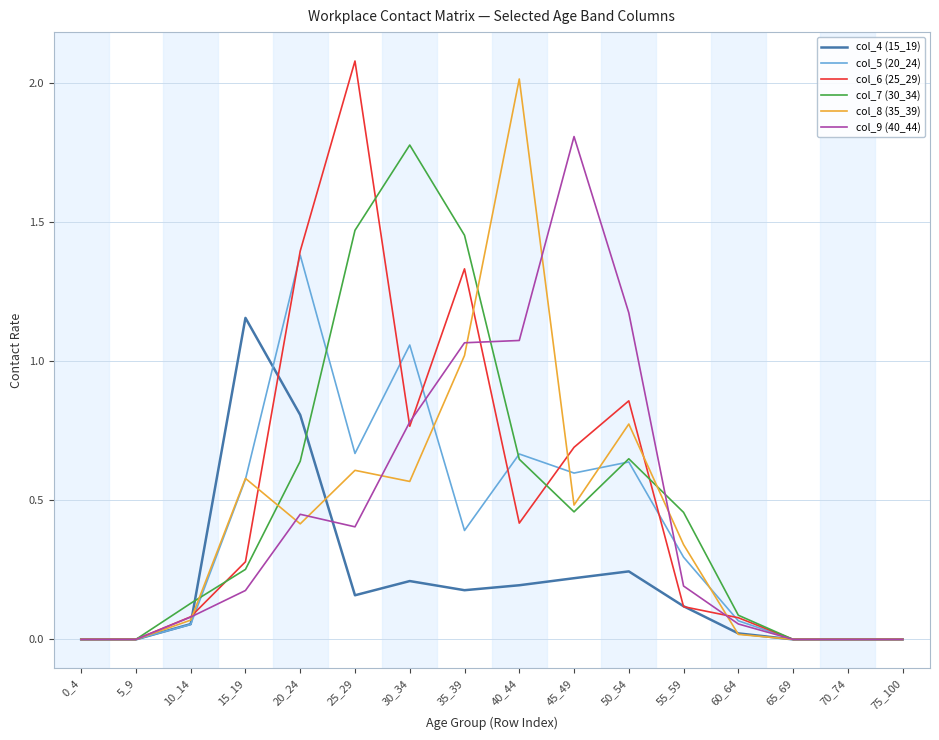

Which category has the highest value in the col_9 (40_44) series?

45_49